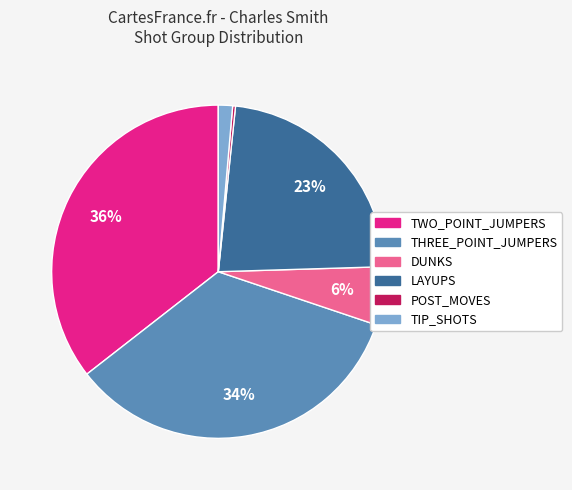

Which category has the biggest portion of the pie?

TWO_POINT_JUMPERS